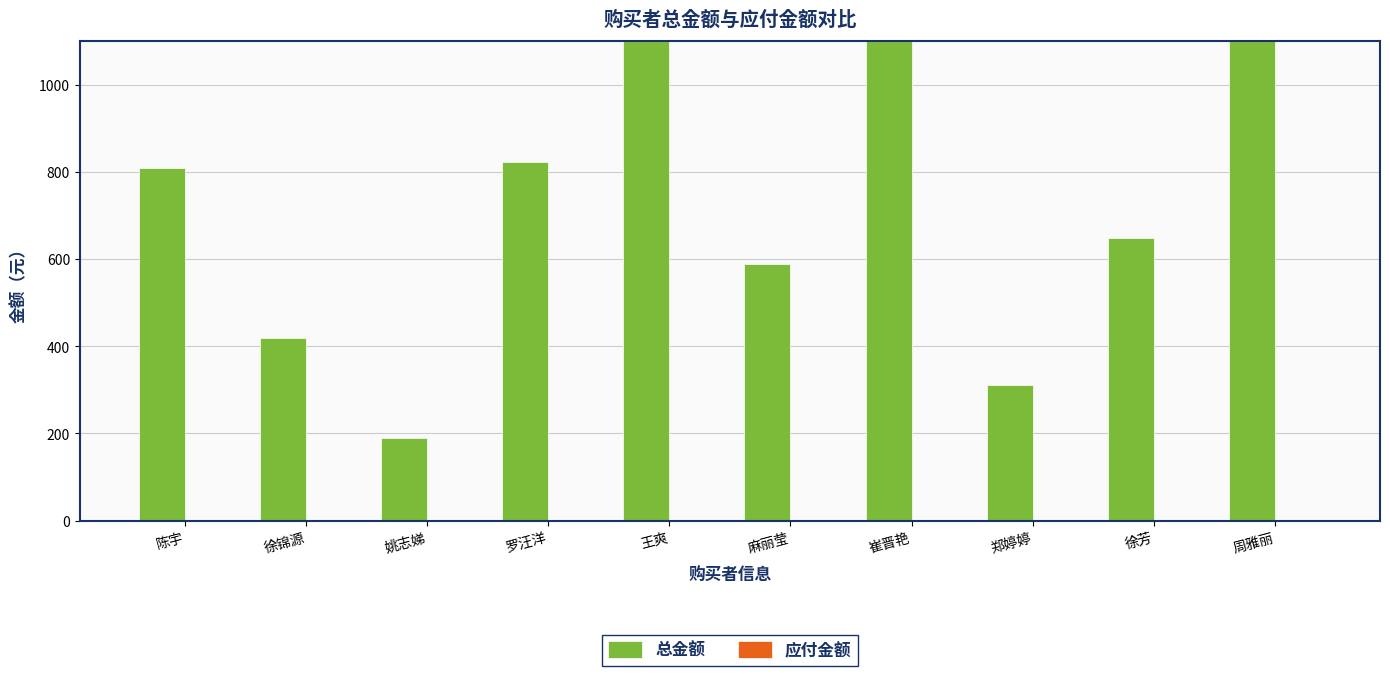

What position from the right is 王爽?

6